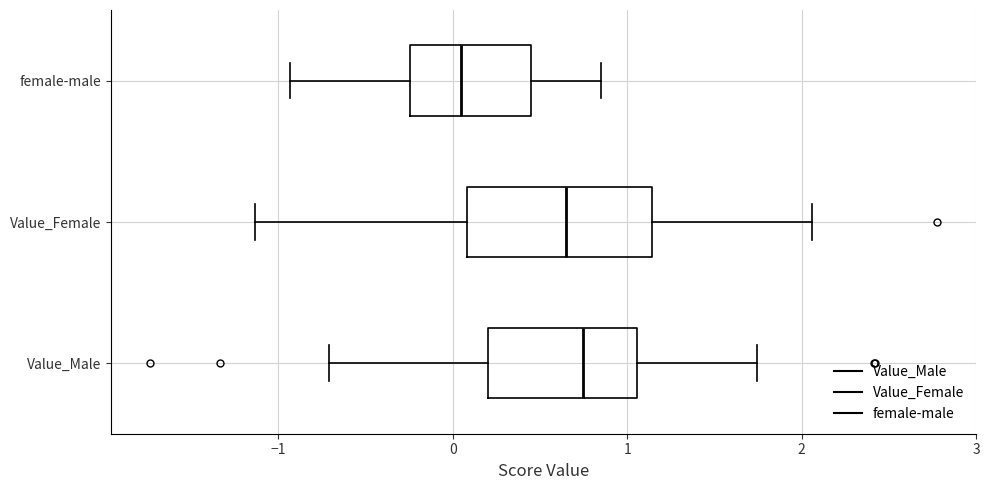

Where does the median line of the box for female-male sit on the x-axis? The values are not printed on the chart, so give them approximately, as read against the axis.

0.0